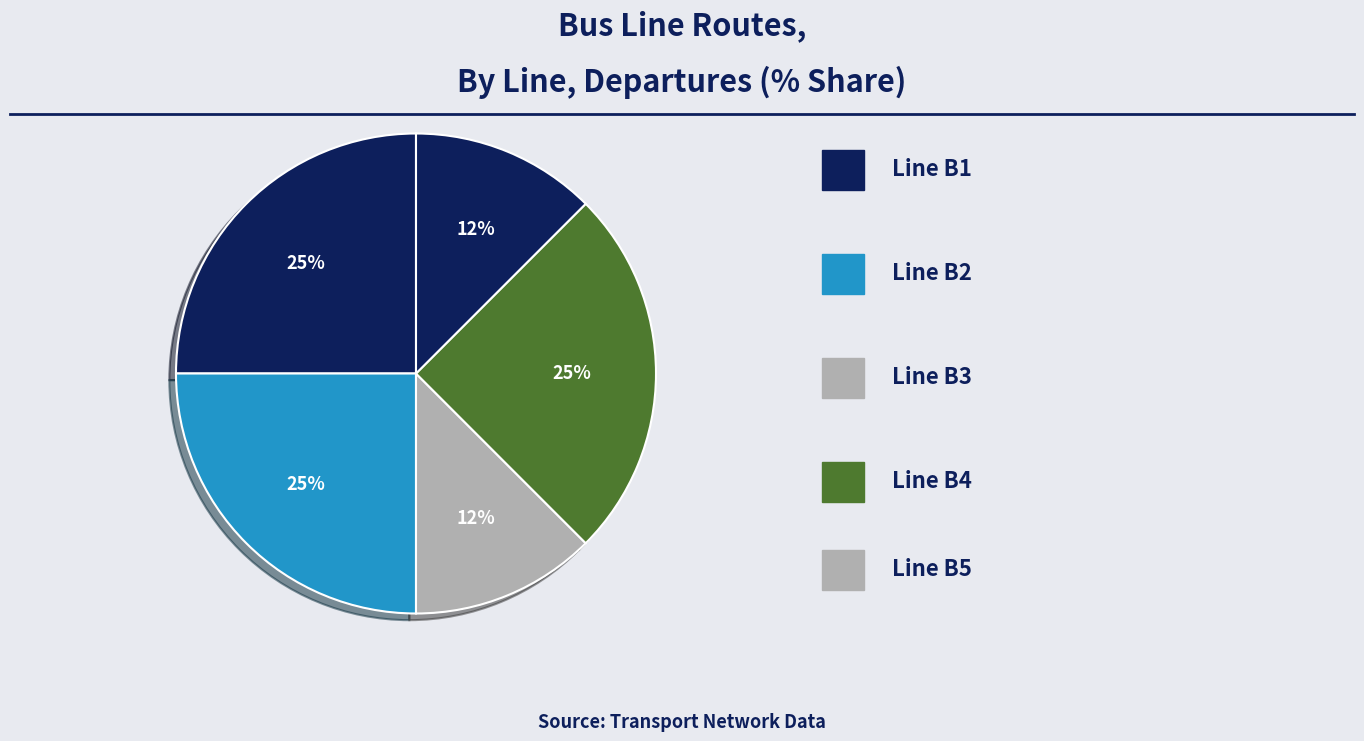

How many slices are in this pie chart?

5